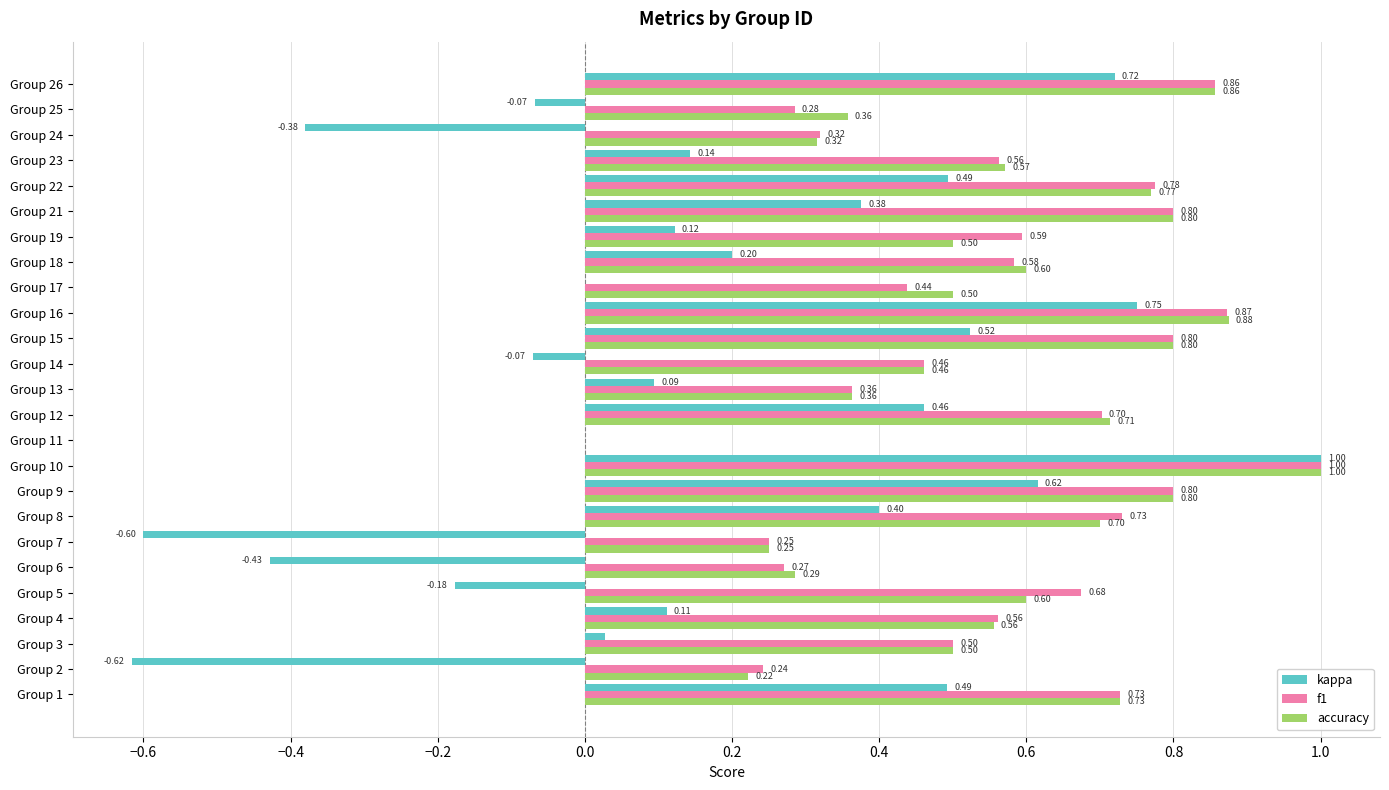

What is the total value across all series at Group 9?

2.2